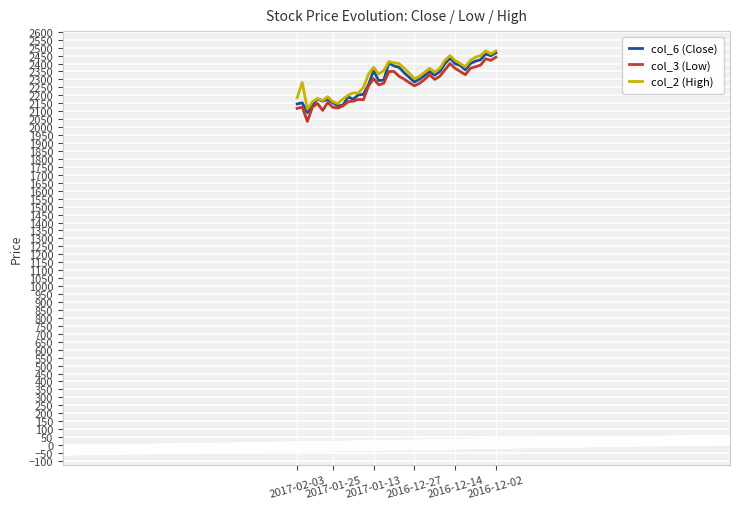

What is the highest value of the col_2 (High) series?

2480